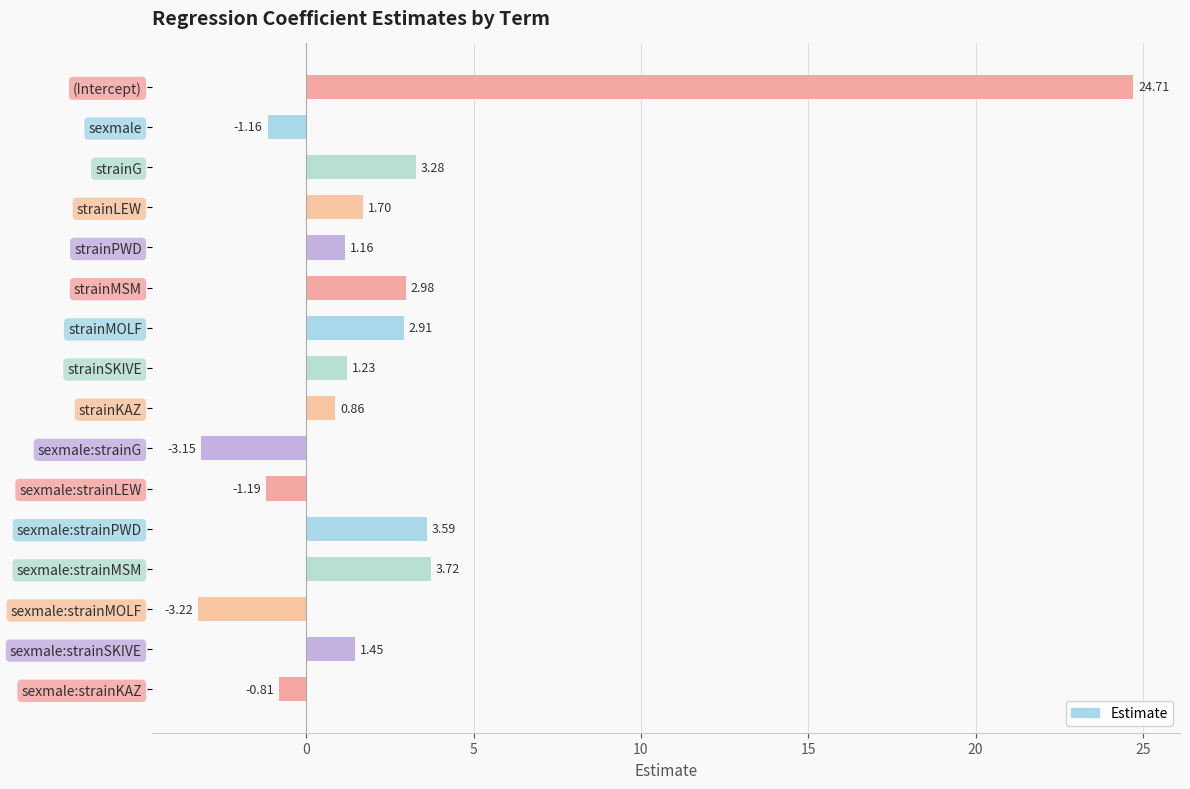

Which category has the lowest value across all series?

sexmale:strainMOLF